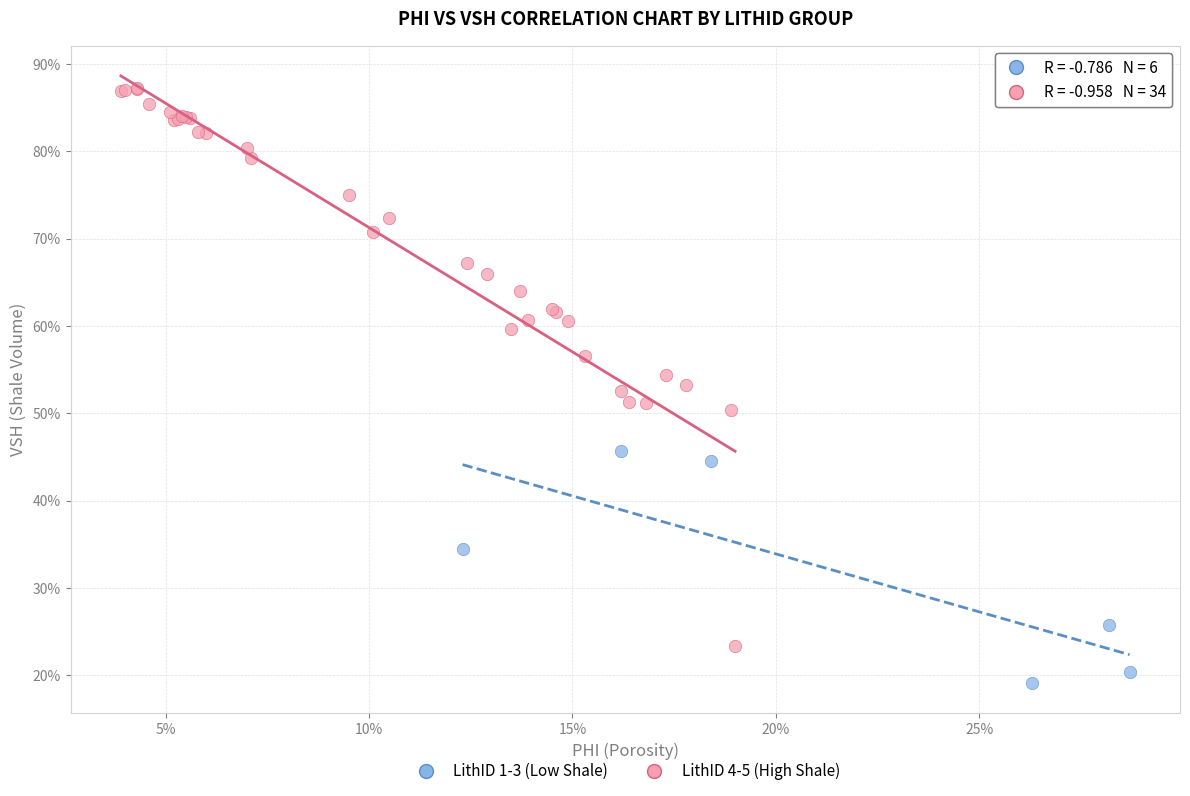

What are all the series names shown in the legend?

LithID 1-3 (Low Shale), LithID 4-5 (High Shale)